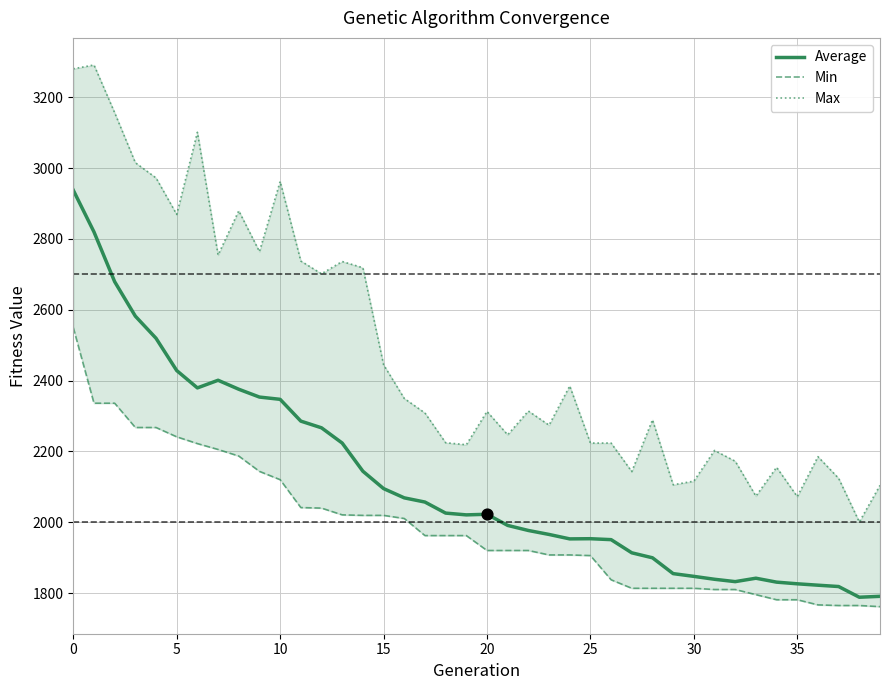

Which series has the largest total across all categories?

Max